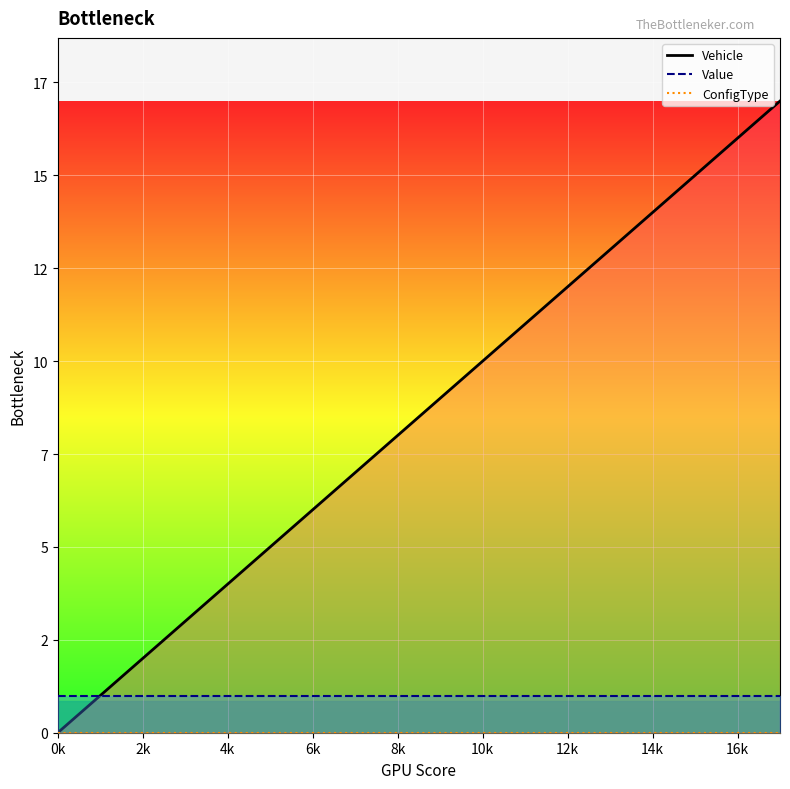

Reading left to right, what are all the values shown in this chart?

Vehicle: 0=0	1=1	2=2	3=3	4=4	5=5	6=6	7=7	8=8	9=9	10=10	11=11	12=12	13=13	14=14	15=15	16=16	17=17
Value: 0=1	1=1	2=1	3=1	4=1	5=1	6=1	7=1	8=1	9=1	10=1	11=1	12=1	13=1	14=1	15=1	16=1	17=1
ConfigType: 0=0	1=0	2=0	3=0	4=0	5=0	6=0	7=0	8=0	9=0	10=0	11=0	12=0	13=0	14=0	15=0	16=0	17=0